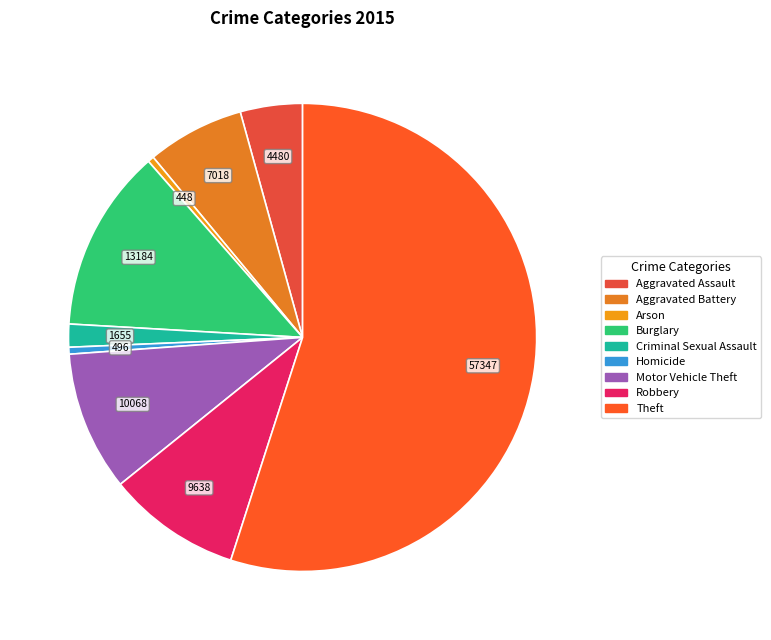

Which has a higher value, Motor Vehicle Theft or Robbery?

Motor Vehicle Theft